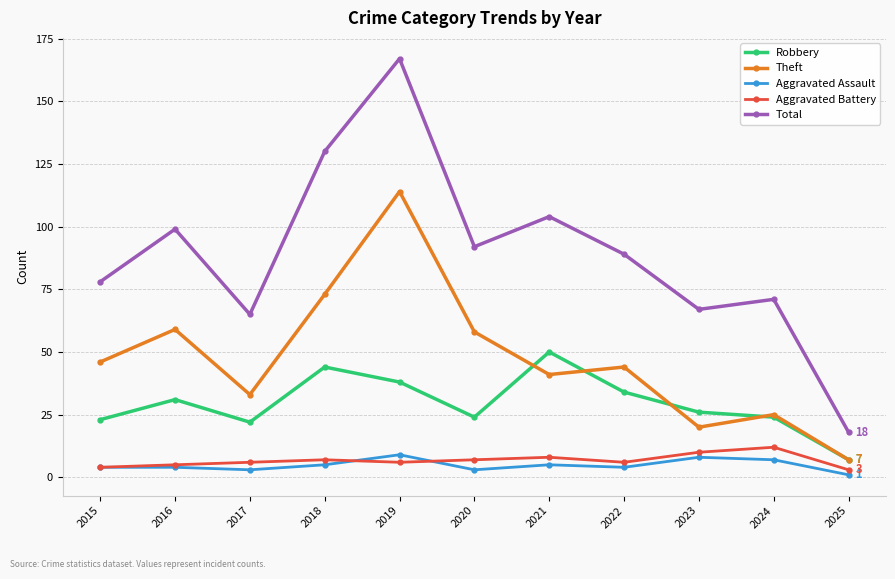

Which category has the lowest value in the Theft series?

2025